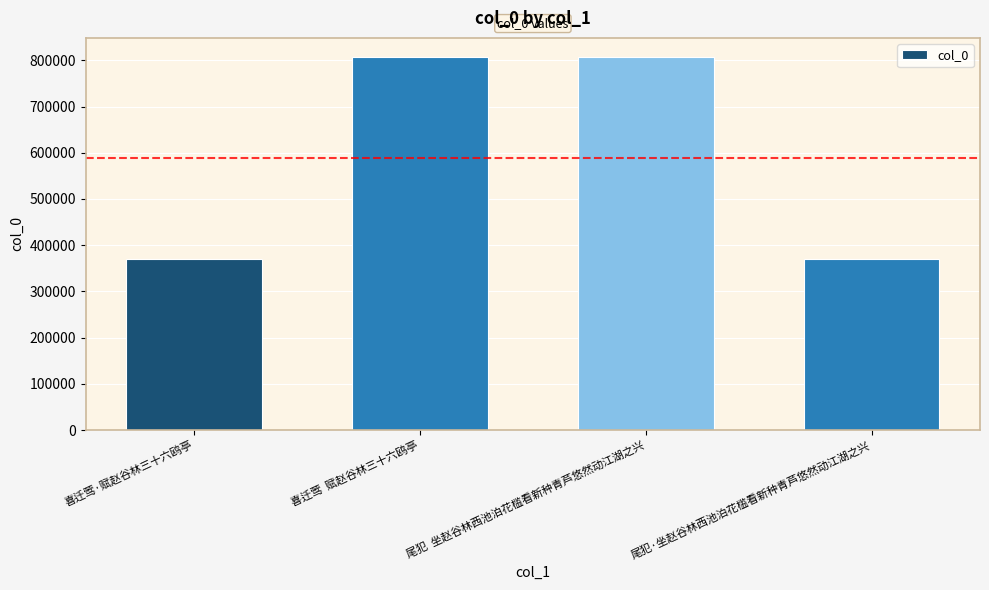

What is the value of the 2nd bar from the left?

808219